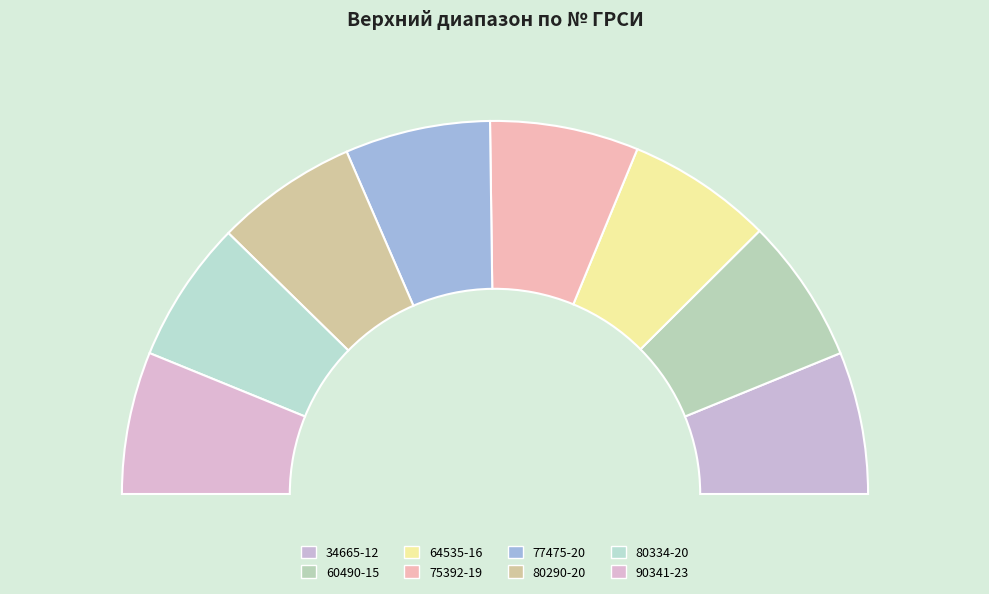

Which category has the smallest portion of the pie?

34665-12